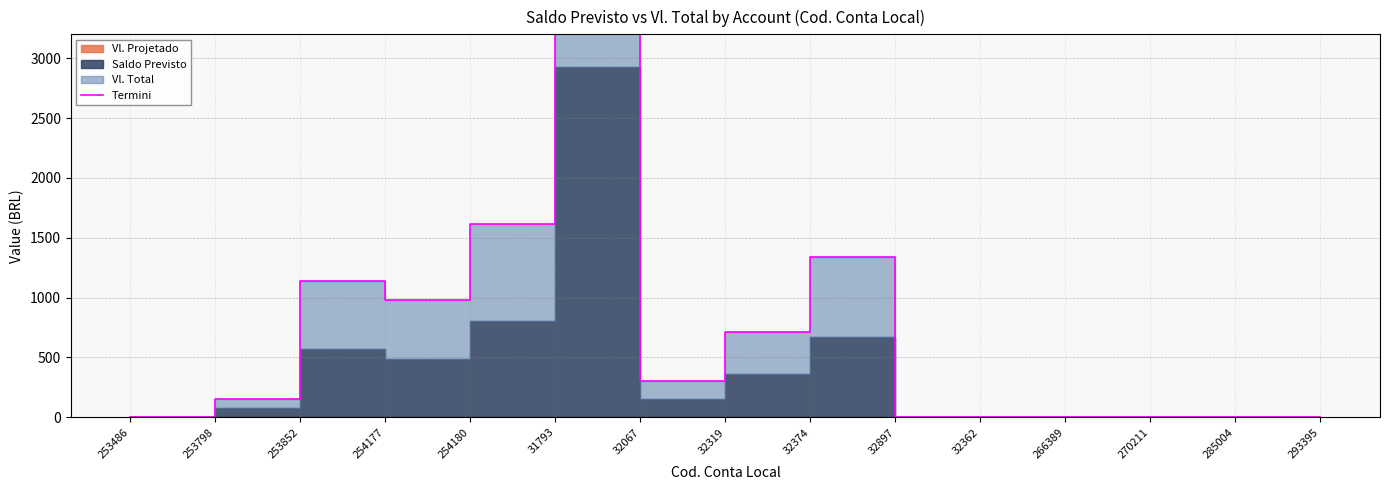

Reading left to right, extract all data points from this chart.

1.0	155.2	1135.7	978.0	1617.0	5851.2	305.5	716.3	1335.8	0.1	0.0	0.0	0.0	0.0	0.0